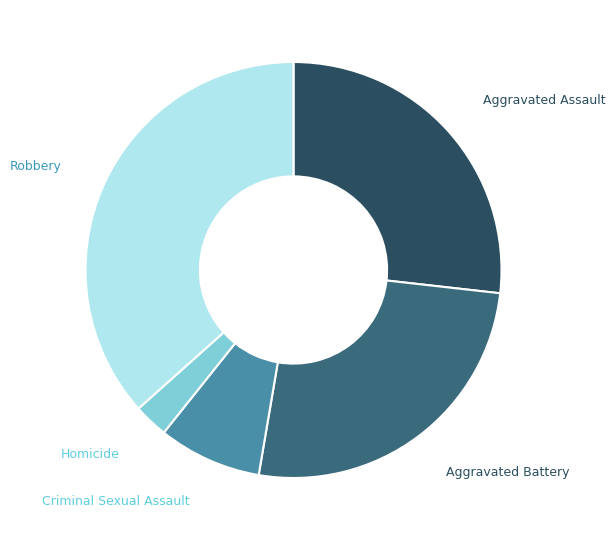

Is there any slice that represents more than half of the pie?

No